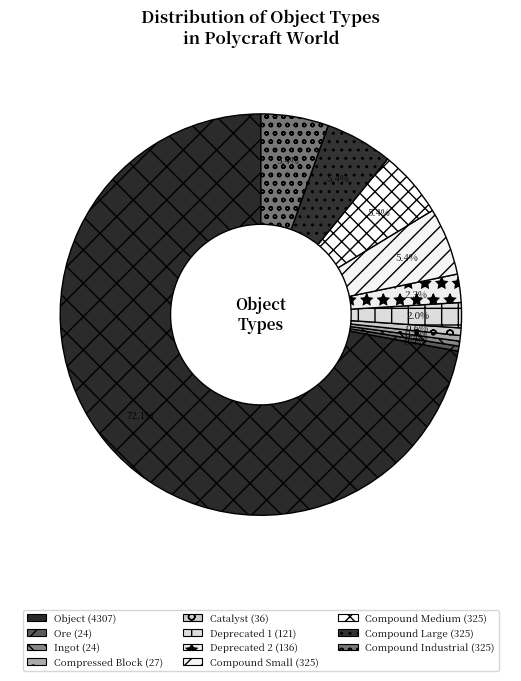

How many slices are in this pie chart?

11